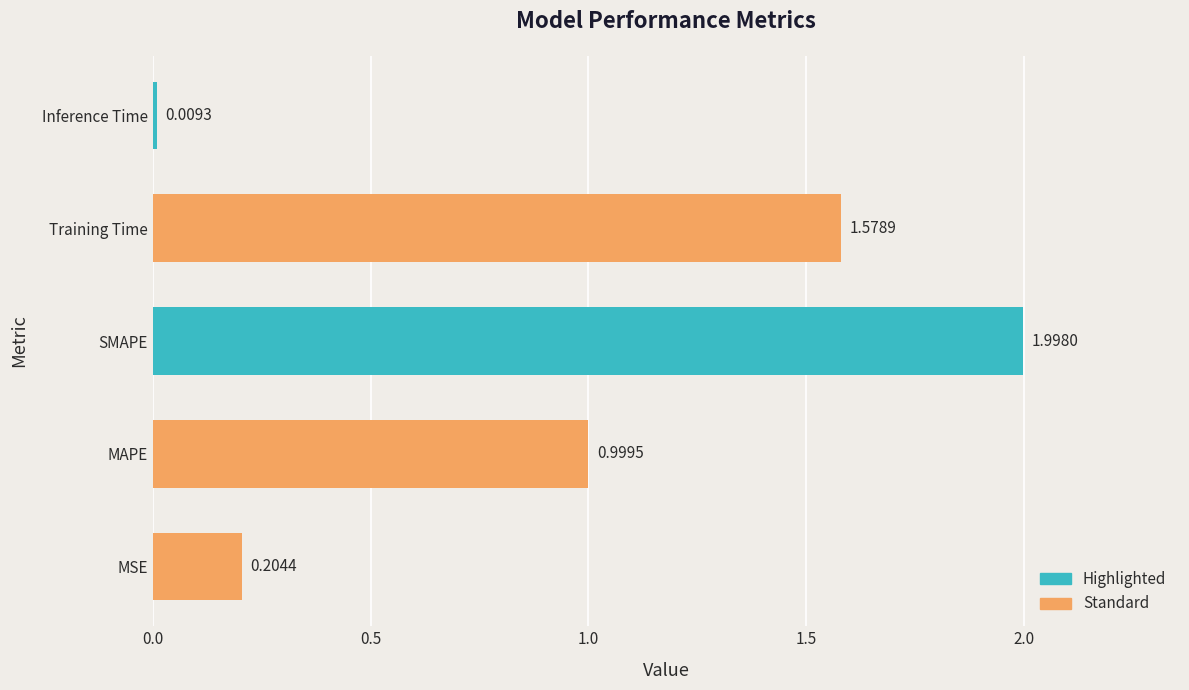

At which label is the value closest to 1?

MAPE